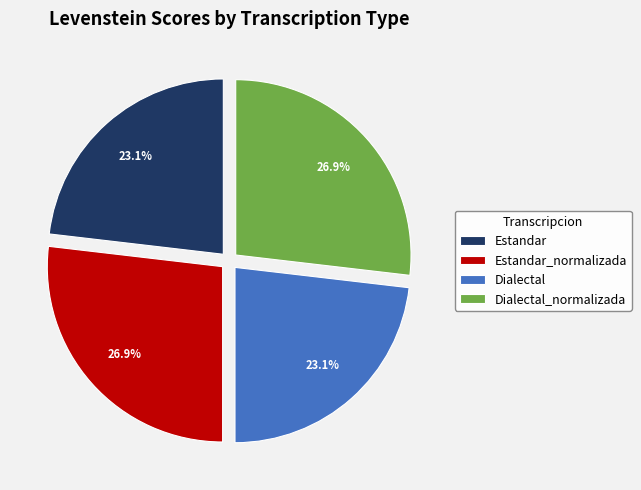

Approximately how many times larger is the value at Dialectal compared to Estandar_normalizada?

0.9